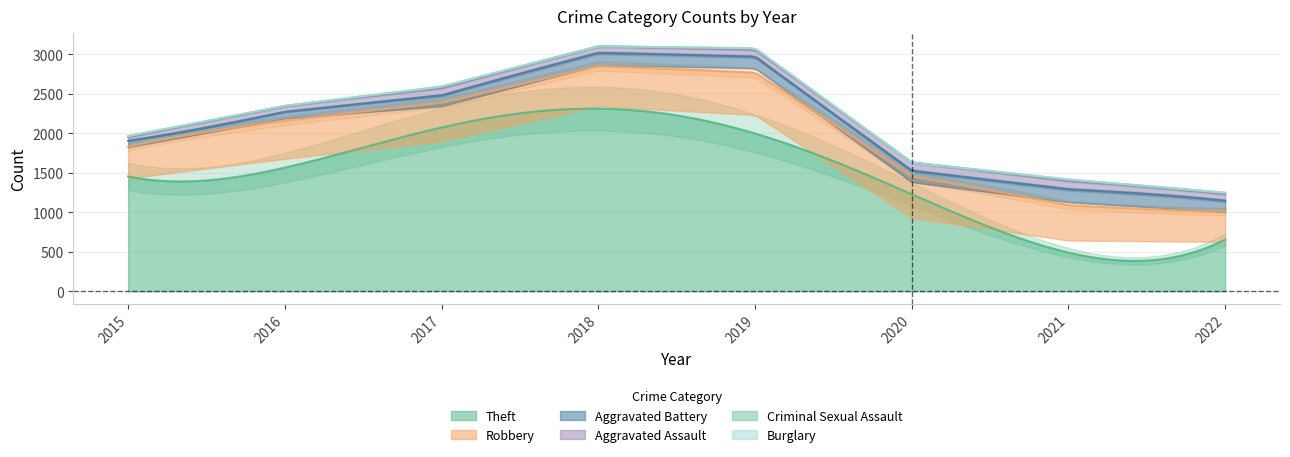

At which category is the sum across all series the highest?

2018